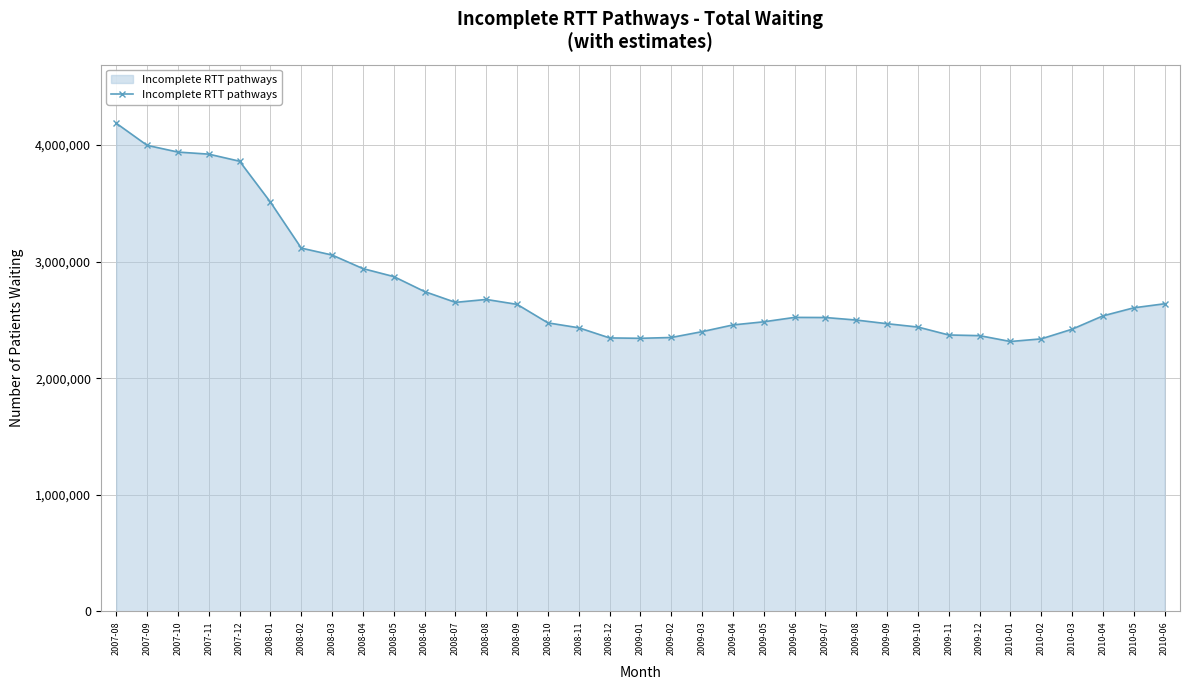

True or false: the data has more than 1 interior local peaks.

True